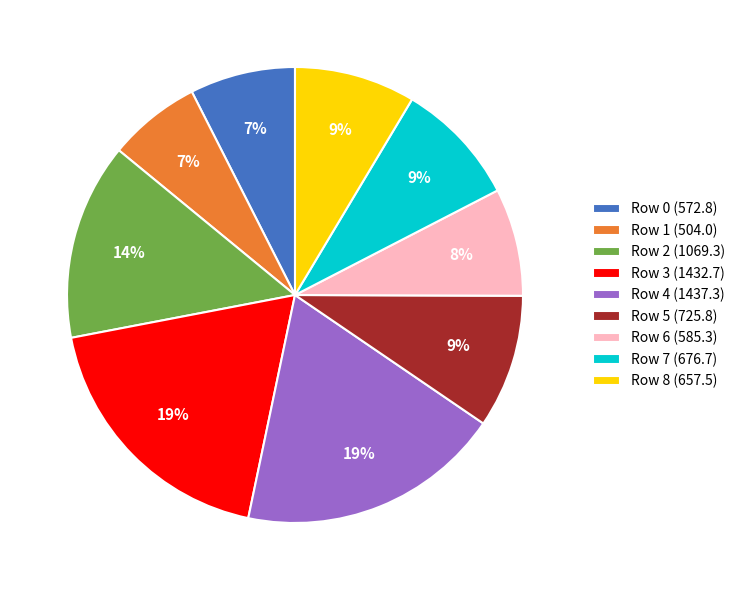

Combined, do Row 2 and Row 5 account for over 50%?

No